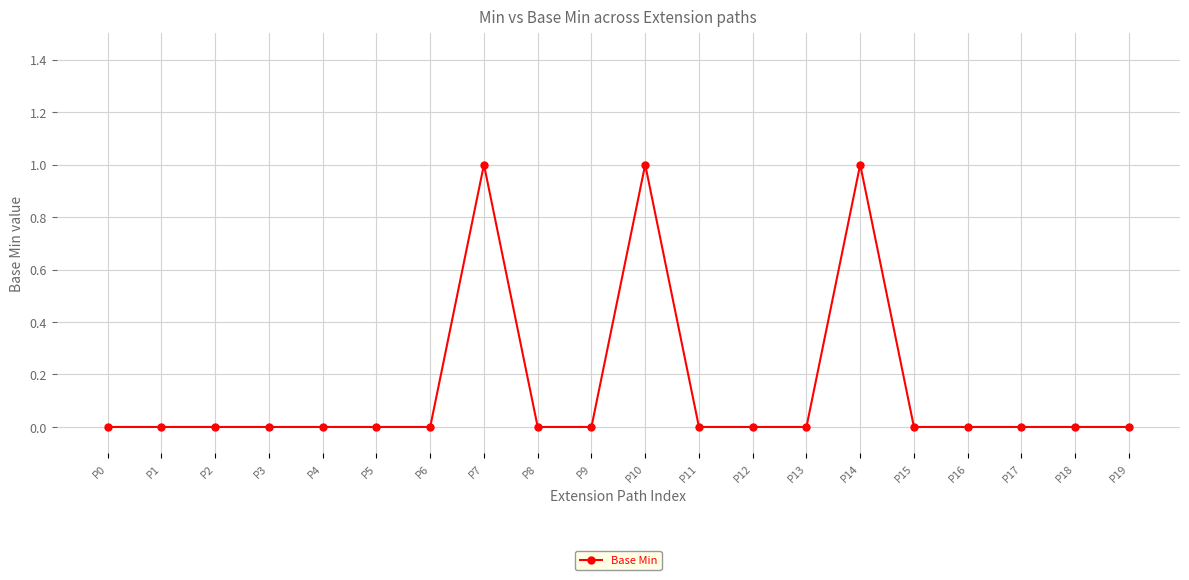

Between P5 and P10, which is larger?

P10